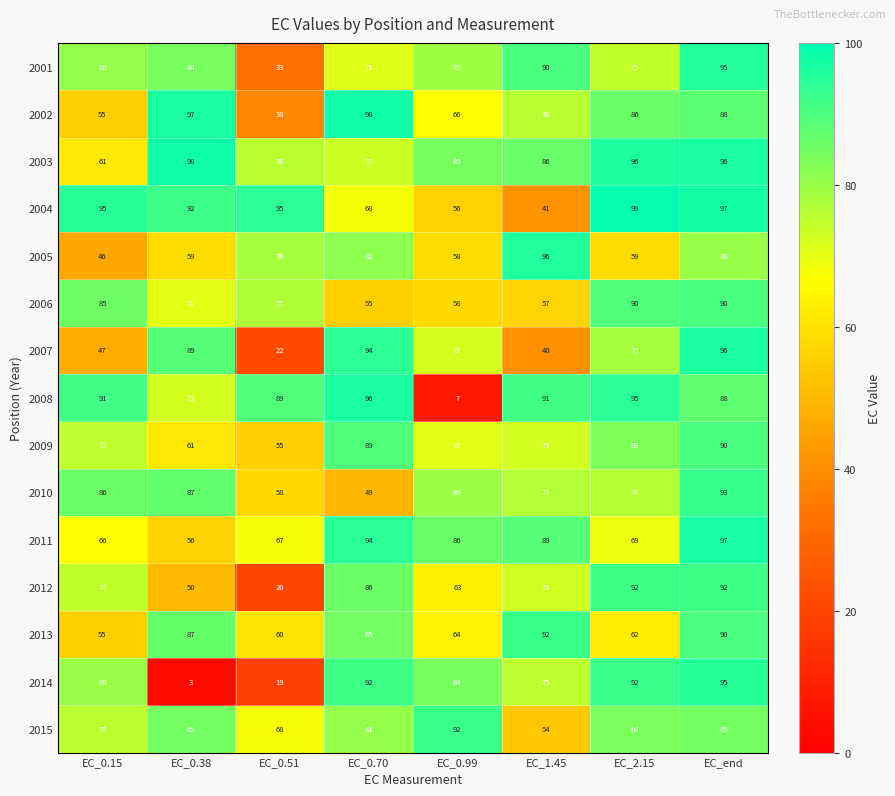

Which series changed the most between EC_0.38 and EC_2.15?

2014